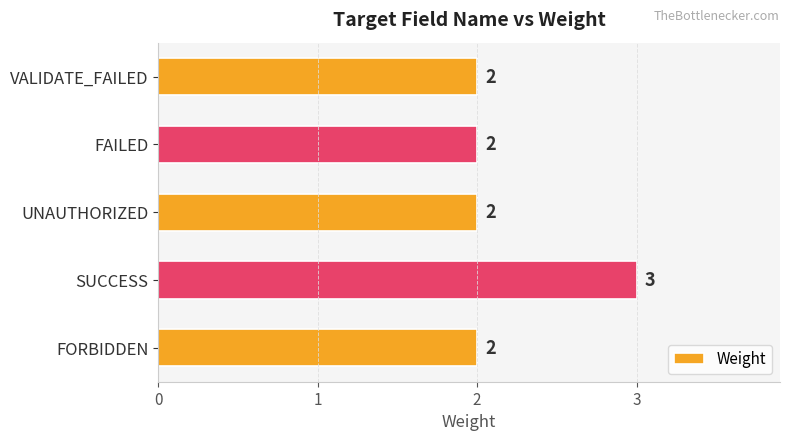

What is the change in value from FORBIDDEN to SUCCESS?

+1